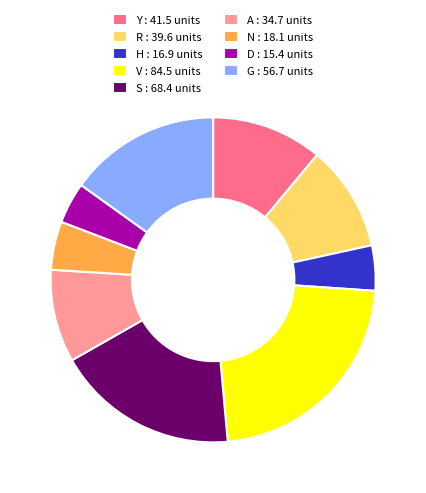

Is H : 16.9 units the majority of the pie?

No